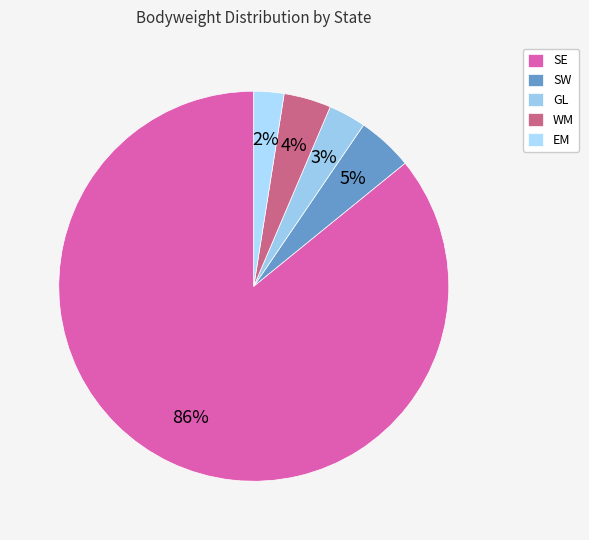

Which category has the biggest portion of the pie?

SE